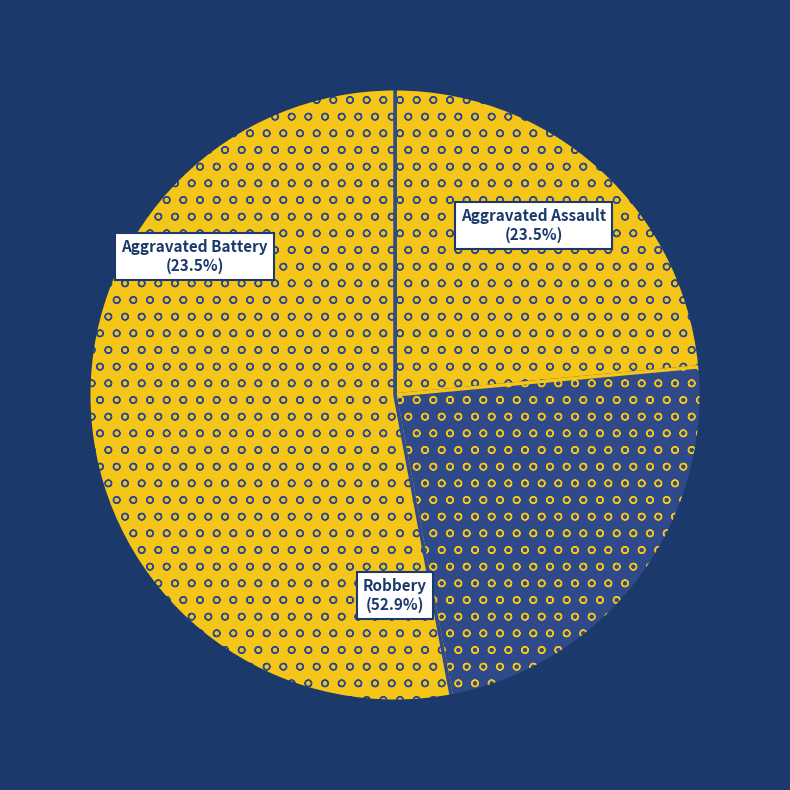

Which has a higher value, Aggravated Assault or Robbery?

Robbery